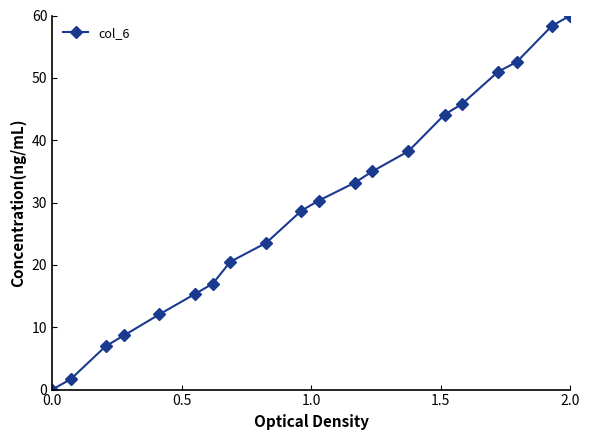

What is the value of the 19th point from the left?

58.3